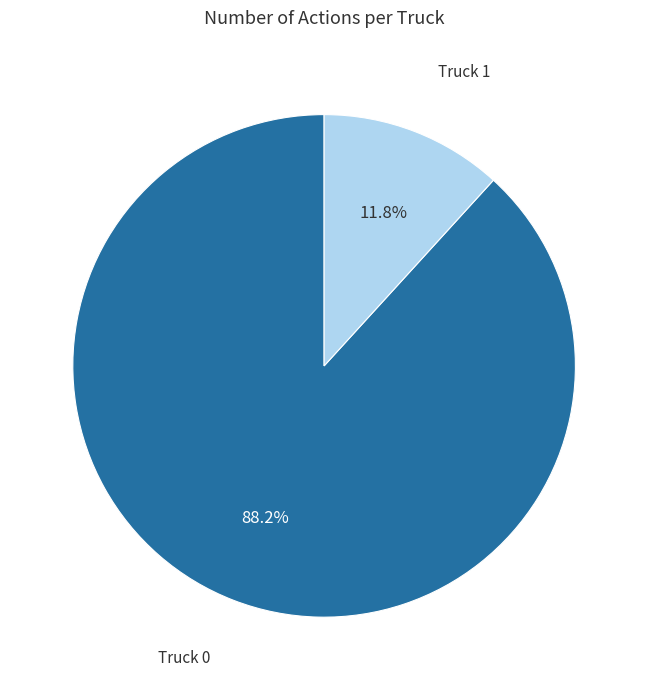

Is there any slice that represents more than half of the pie?

Yes